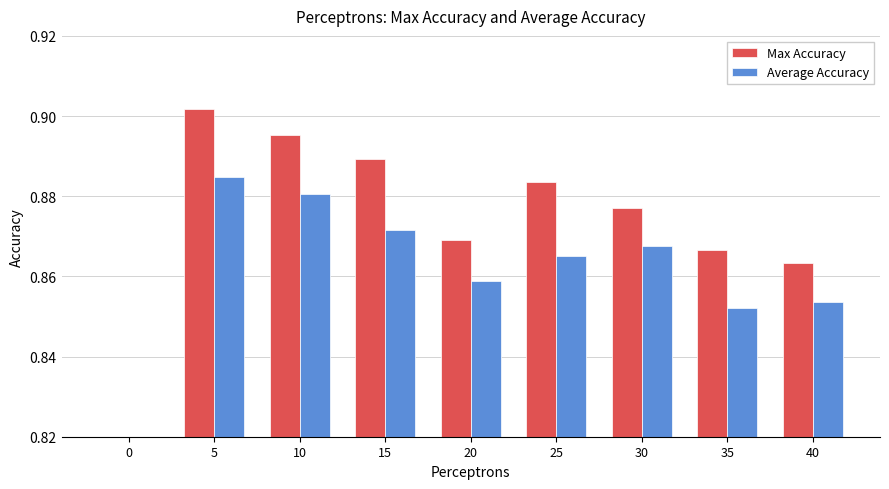

How many data points does each series have?

9